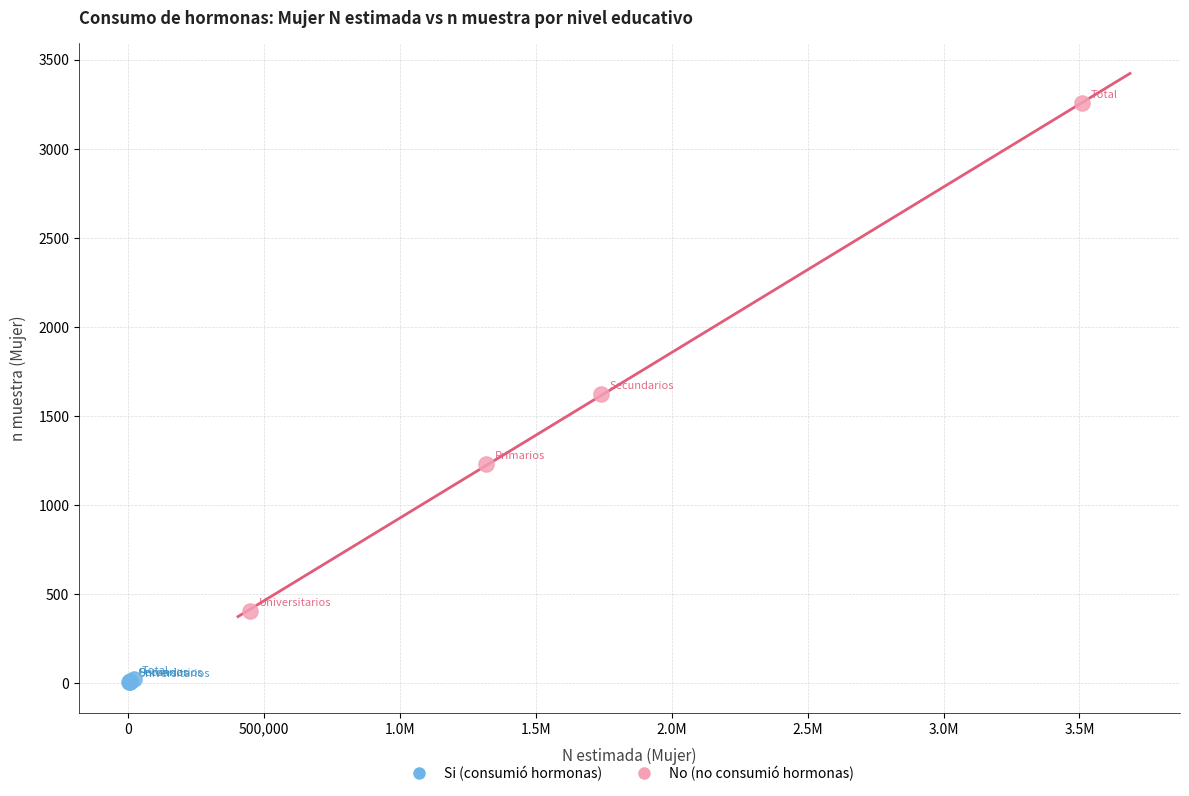

Which series contains the highest Y value?

No (no consumió hormonas)